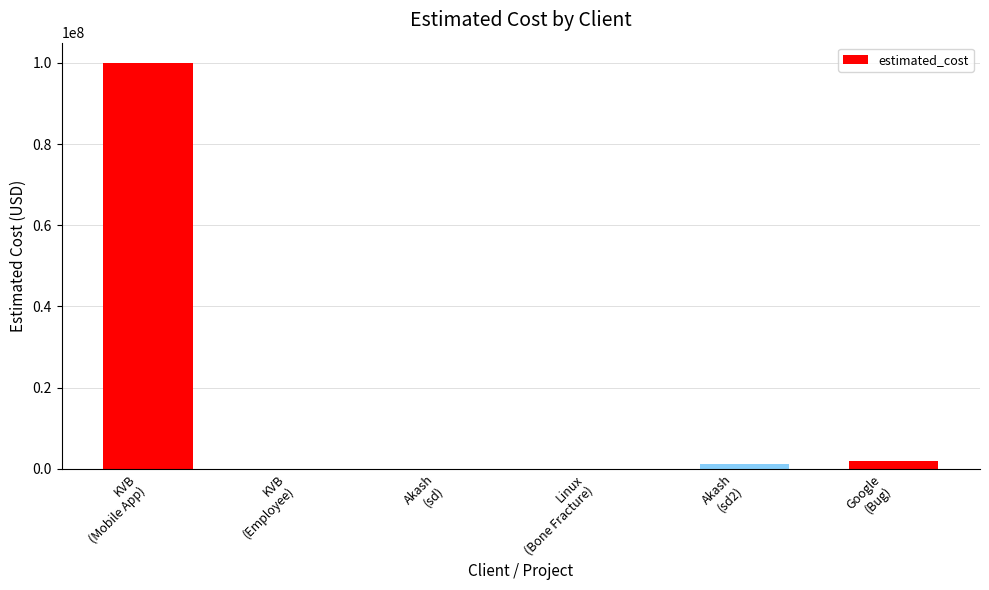

What is the greatest value displayed?

100000000